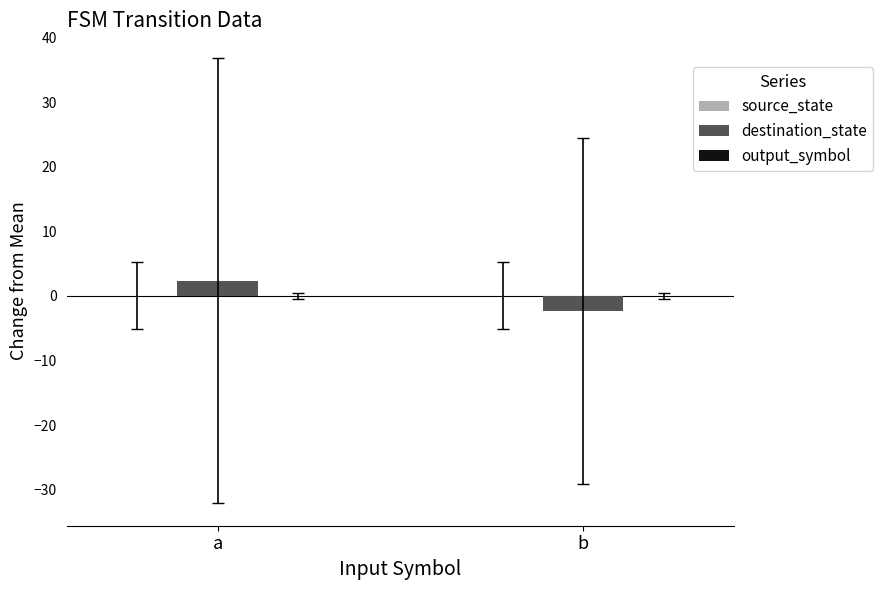

At which category is the sum across all series the highest?

a